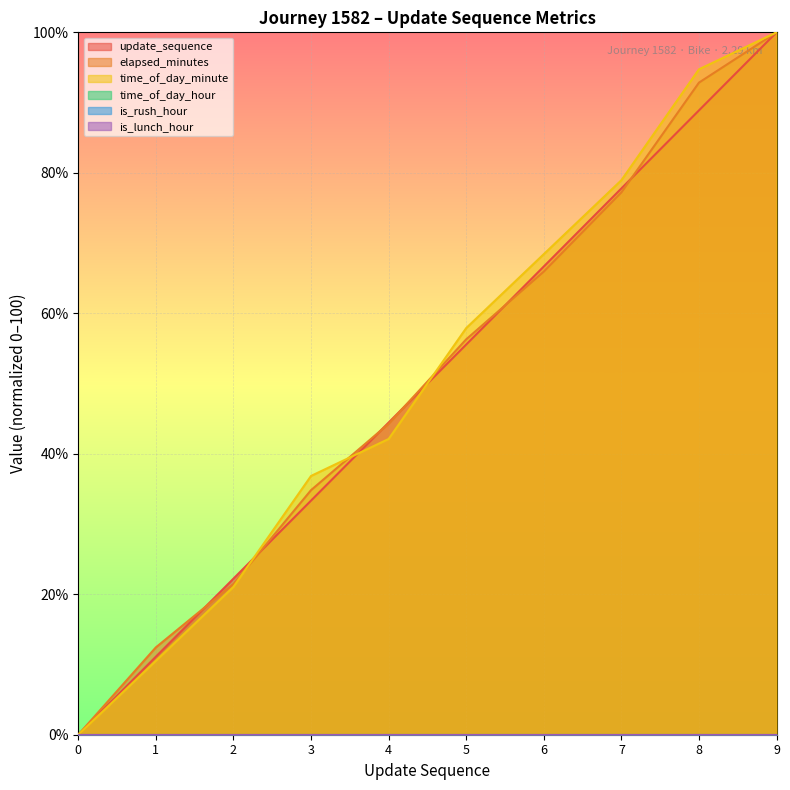

Between which two adjacent categories do update_sequence and elapsed_minutes first intersect?

1 and 2